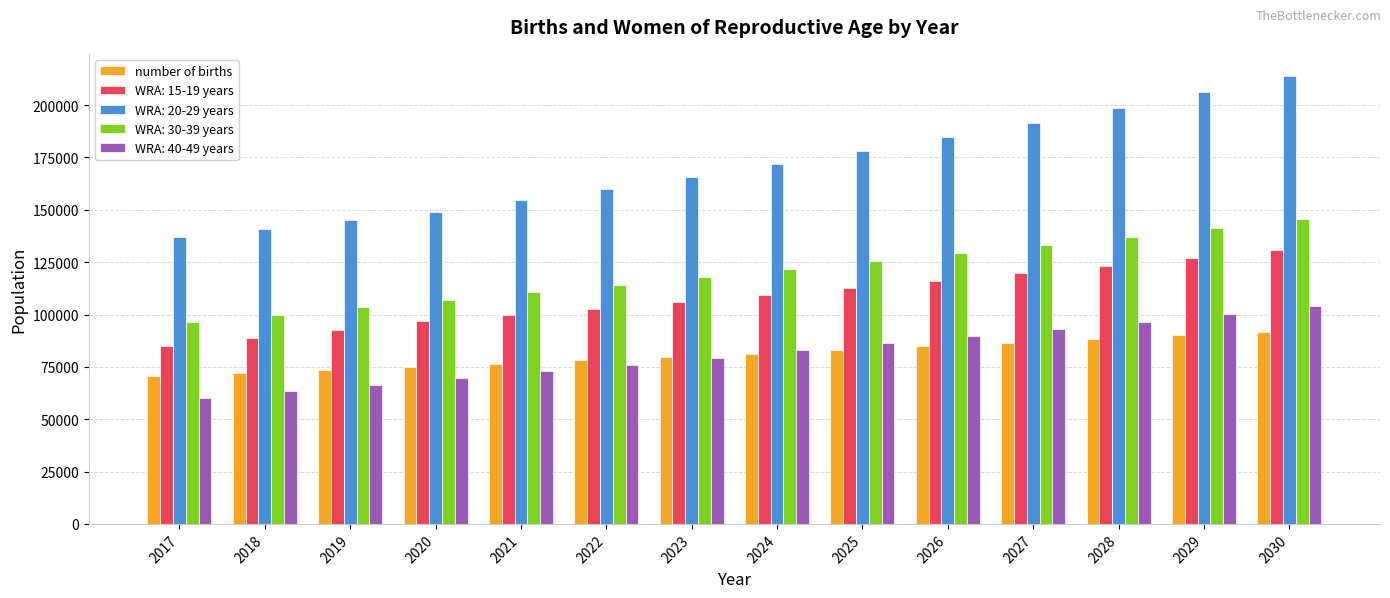

What is the smallest value displayed?

60344.8